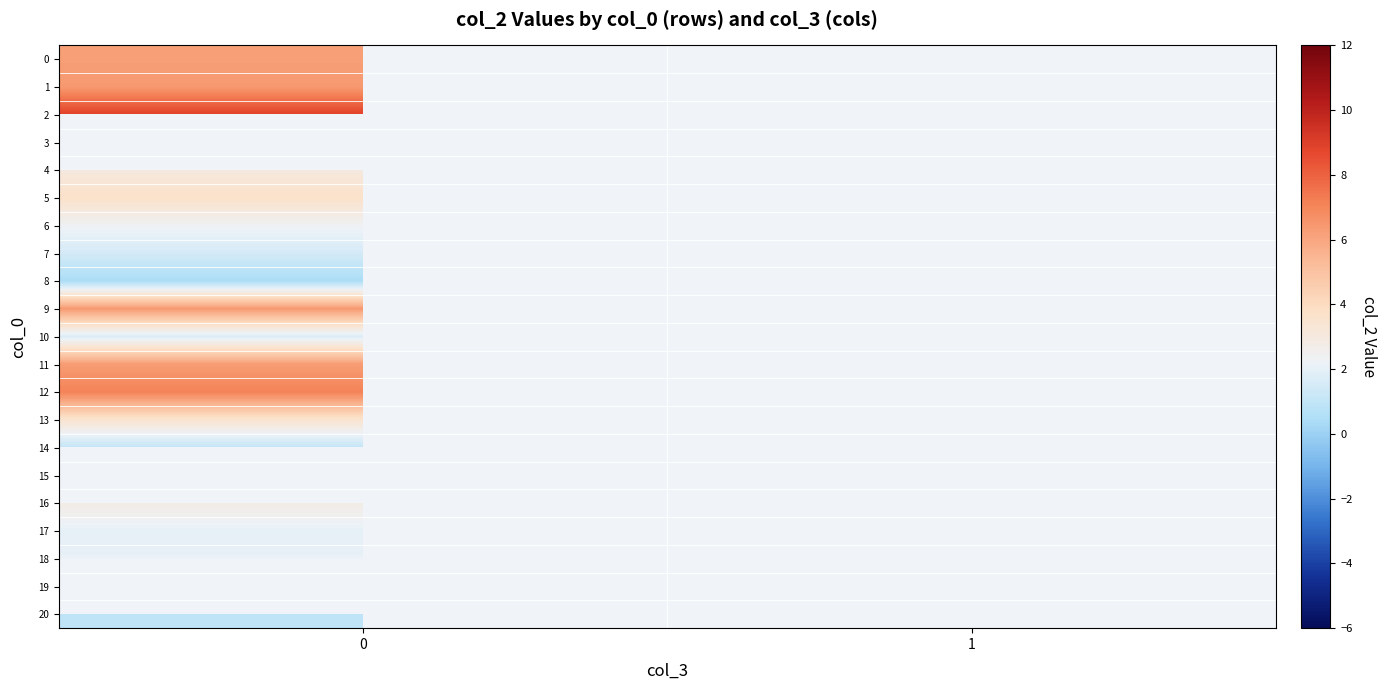

Is it true that row_8 equals 0.2 at 0?

False